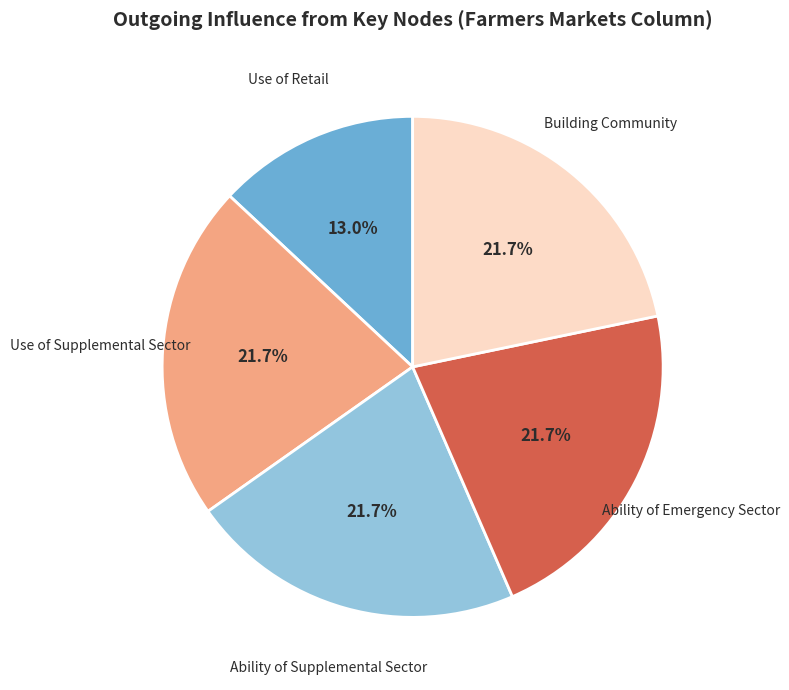

Is there any slice that represents more than half of the pie?

No